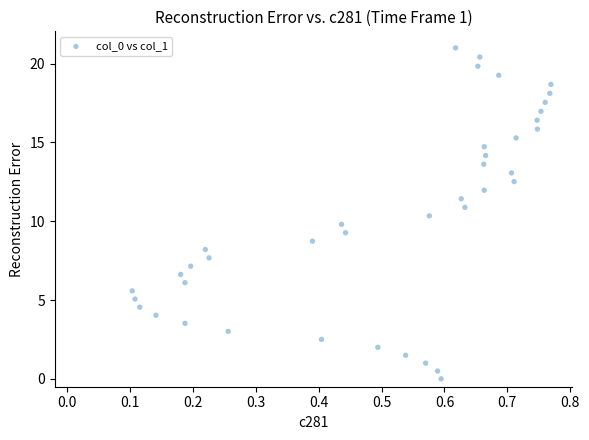

What is the range of Y values (max minus min)?

21.0